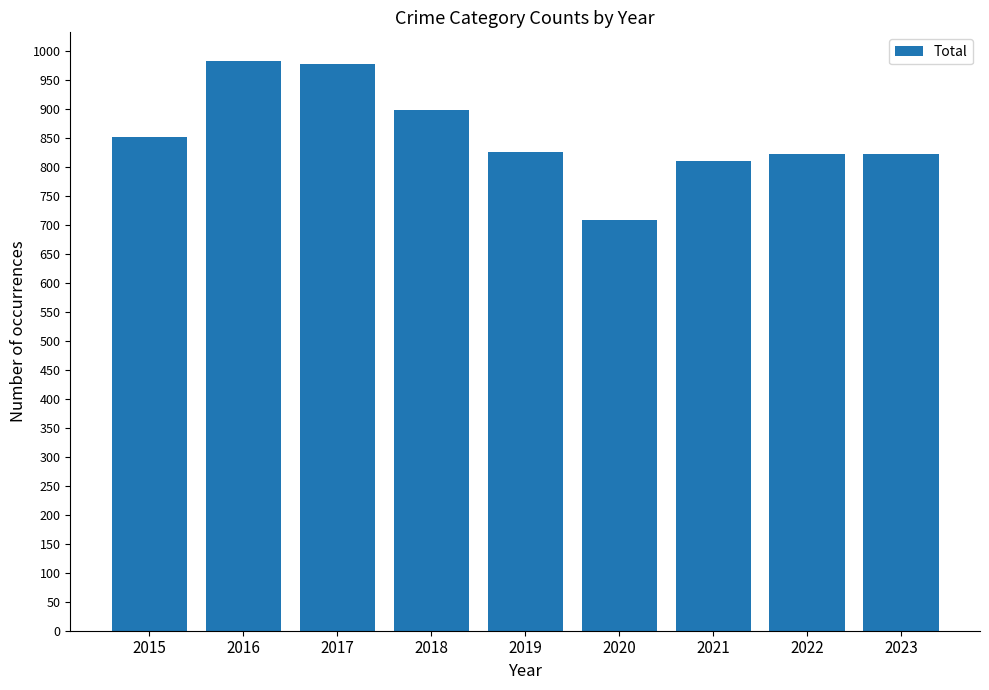

What is the difference between the maximum and minimum values?

275